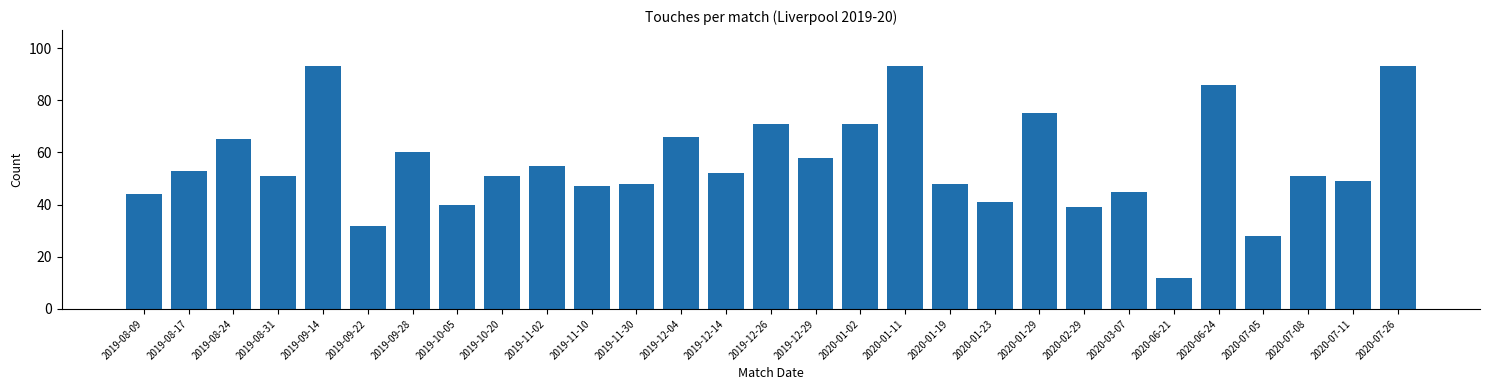

Reading left to right, list all the values displayed in this chart.

44	53	65	51	93	32	60	40	51	55	47	48	66	52	71	58	71	93	48	41	75	39	45	12	86	28	51	49	93